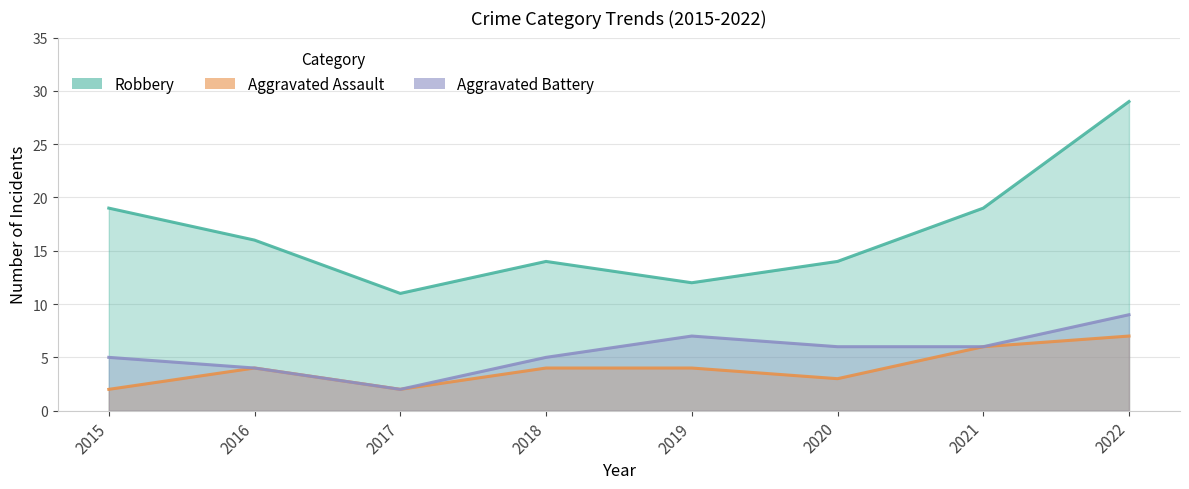

At which label does Aggravated Assault reach its minimum?

2015